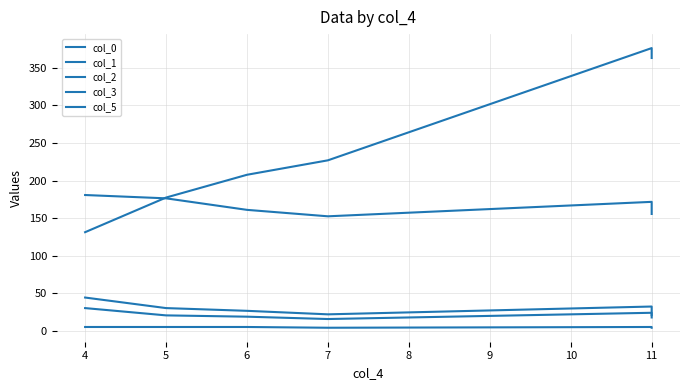

Where is the first local maximum for col_3?

11